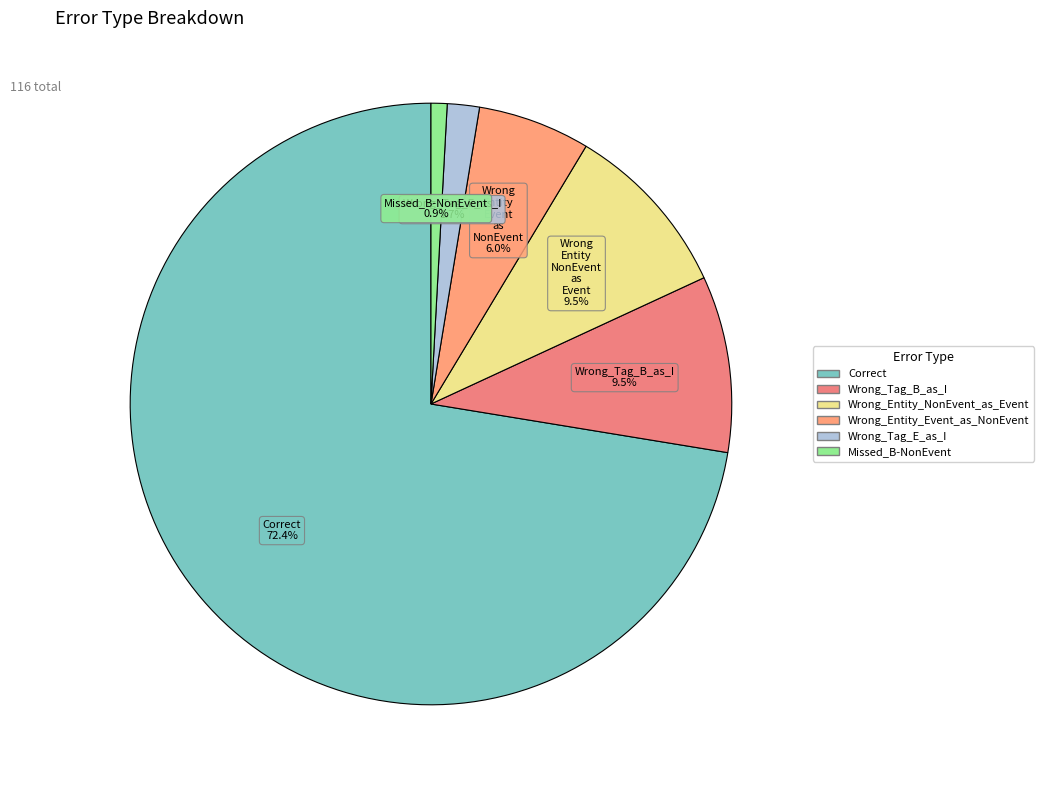

To the nearest percent, what portion does Wrong_Tag_B_as_I represent?

9%